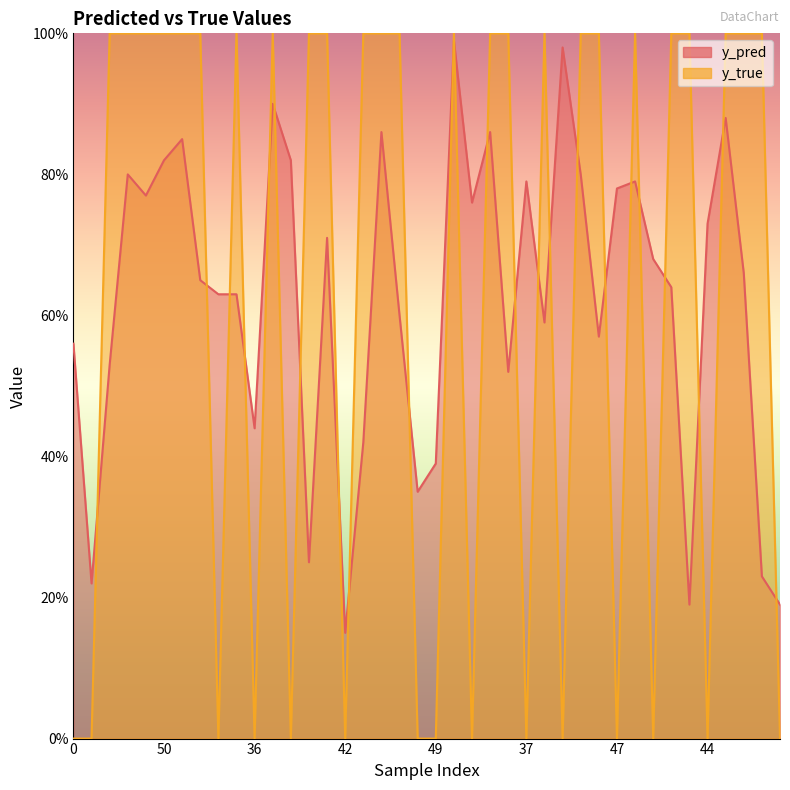

How many values in the y_true series are below 1?

15